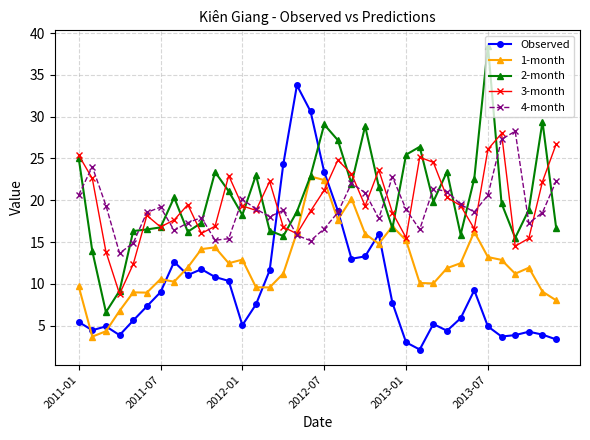

What is the value of the 1-month point at the 28th from the left?

11.9